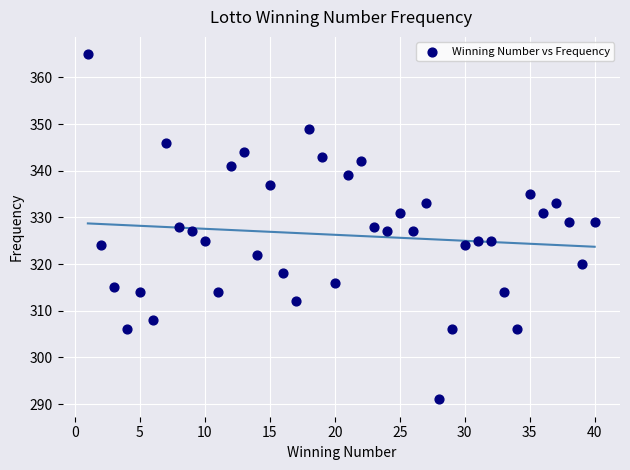

What is the range of X values (max minus min)?

39